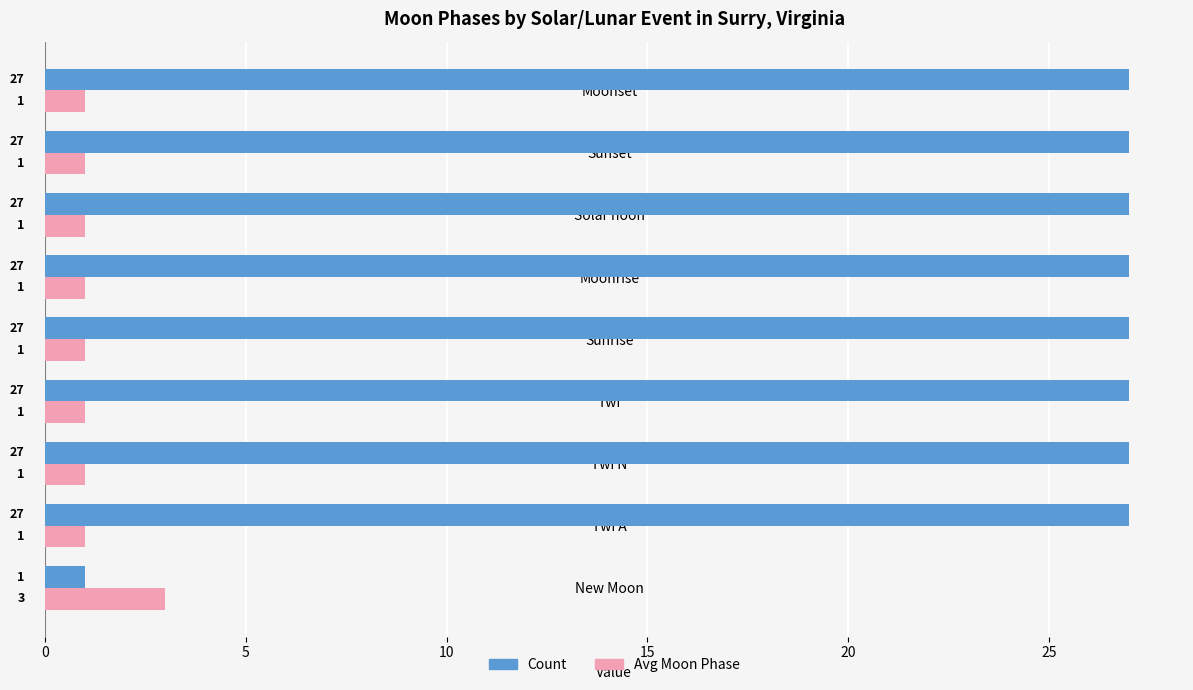

At how many categories does at least one series exceed 26?

8